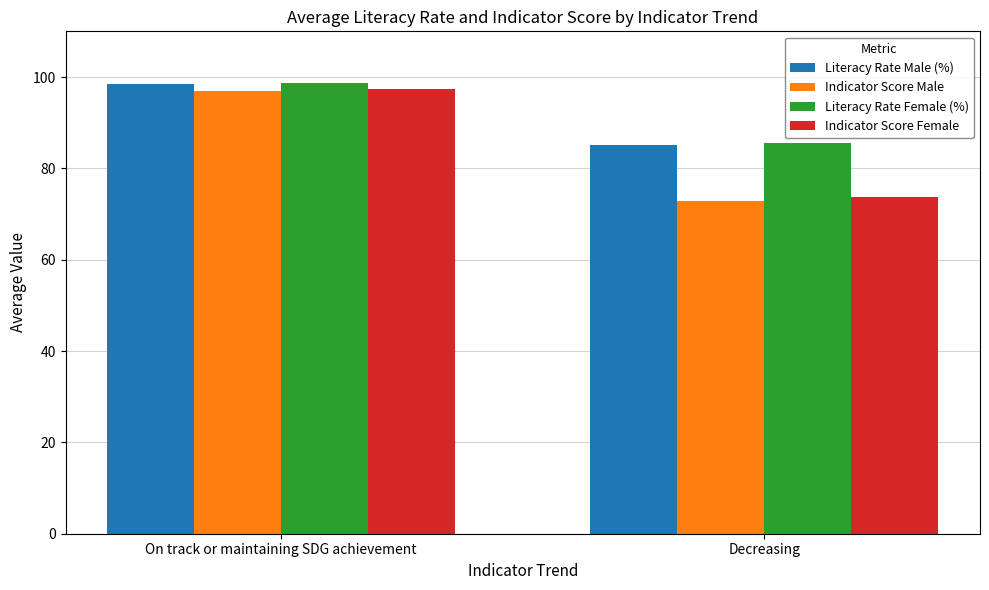

True or false: Literacy Rate Male (%) has a value of 98.4 at On track or maintaining SDG achievement.

True